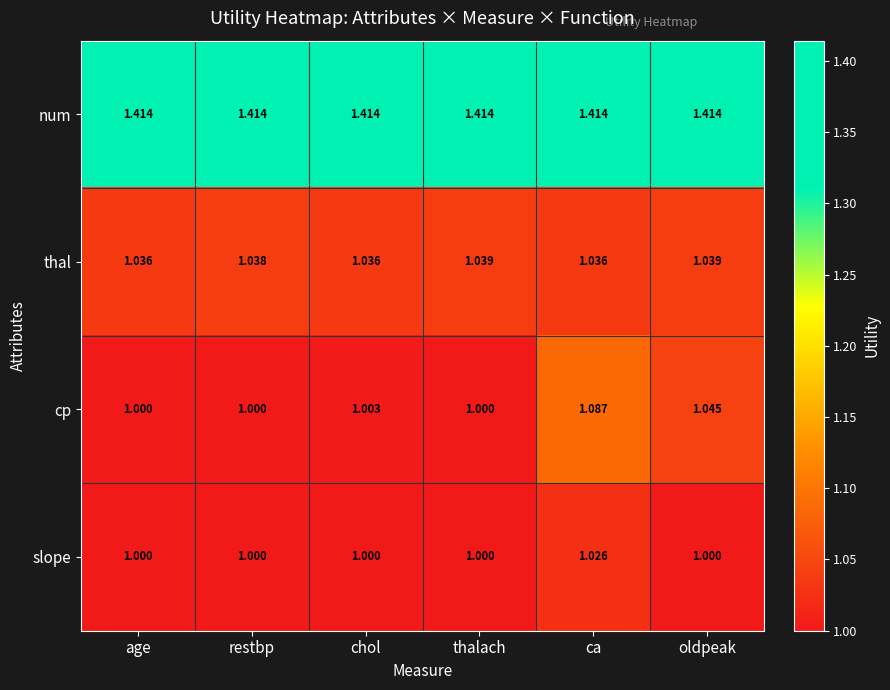

Which series has the largest range (max minus min)?

cp